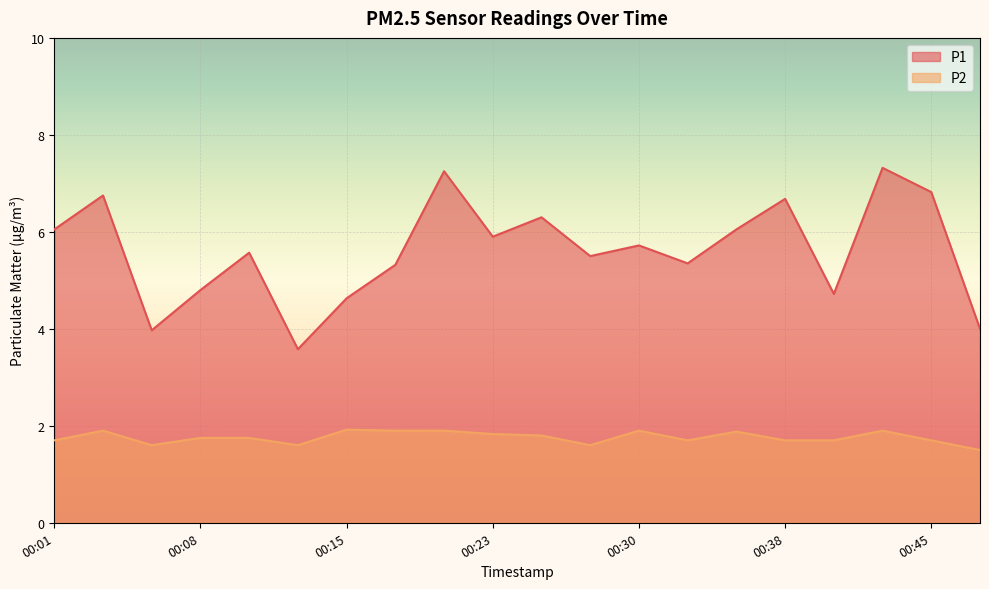

At which category is the sum across all series the highest?

00:43